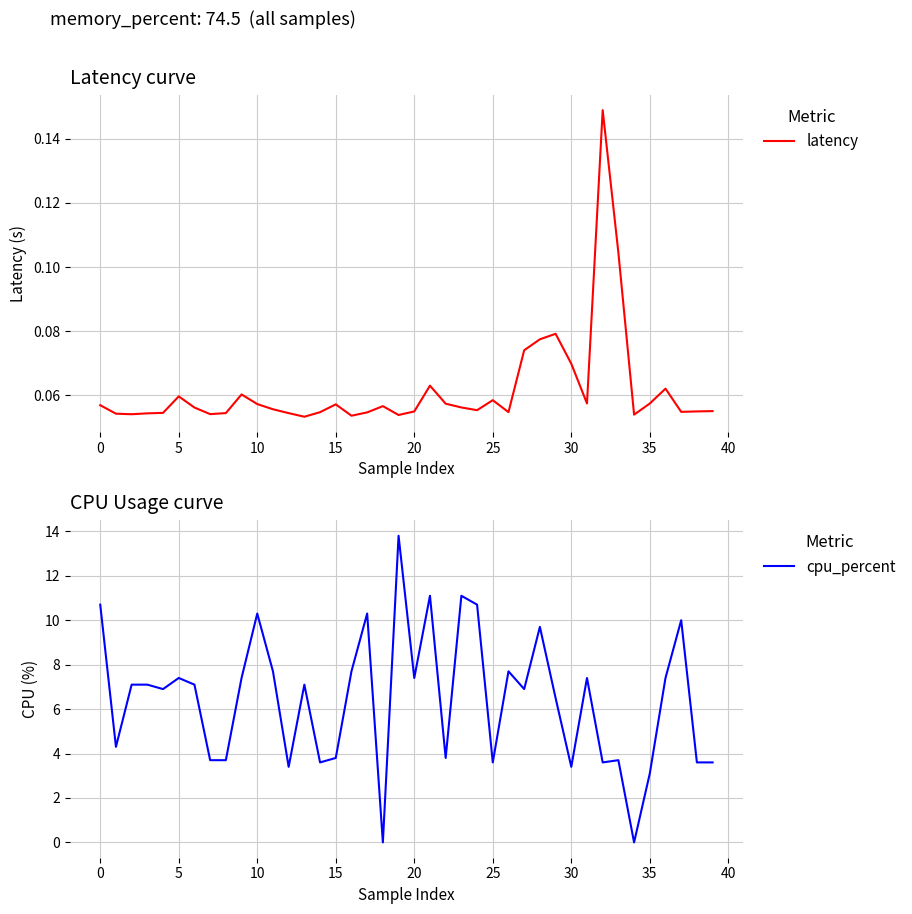

Between which two adjacent categories do cpu_percent and latency first intersect?

17 and 18